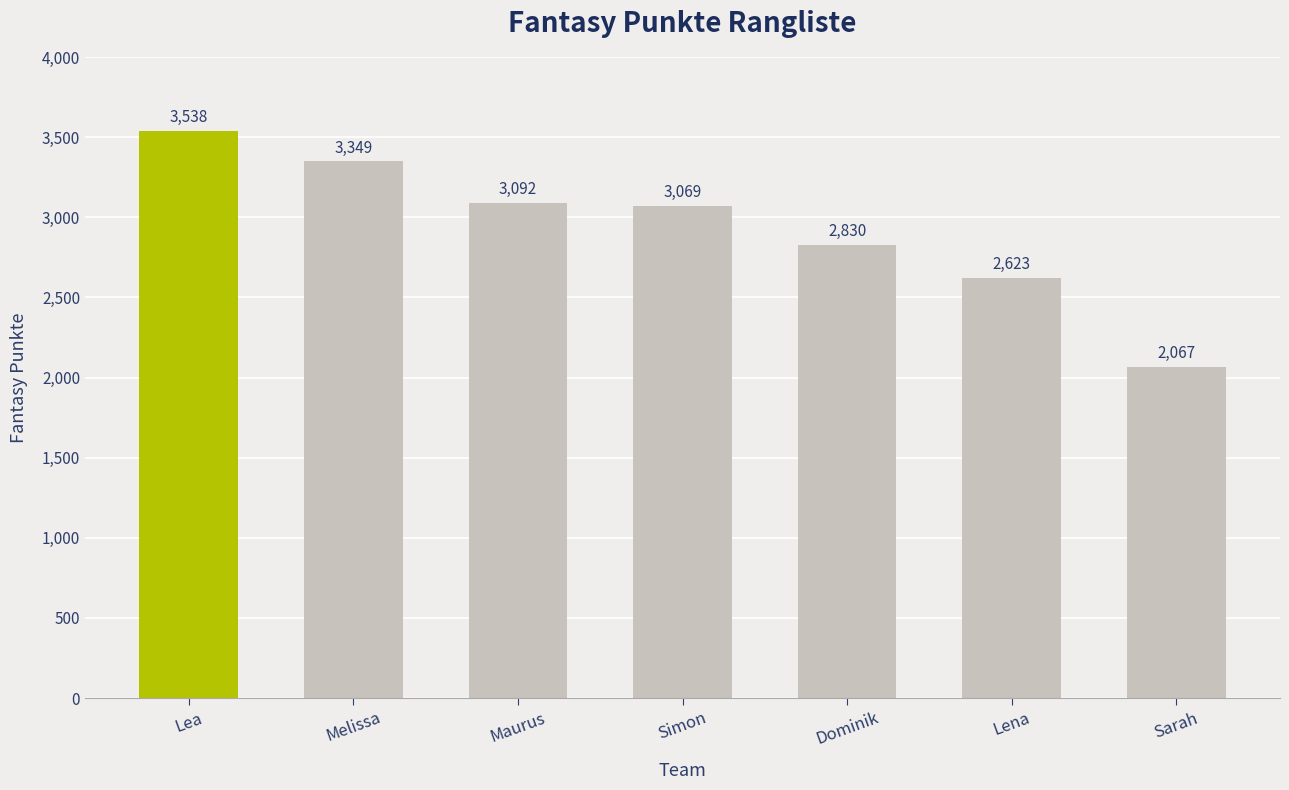

What is the label of the 3rd bar from the left?

Maurus